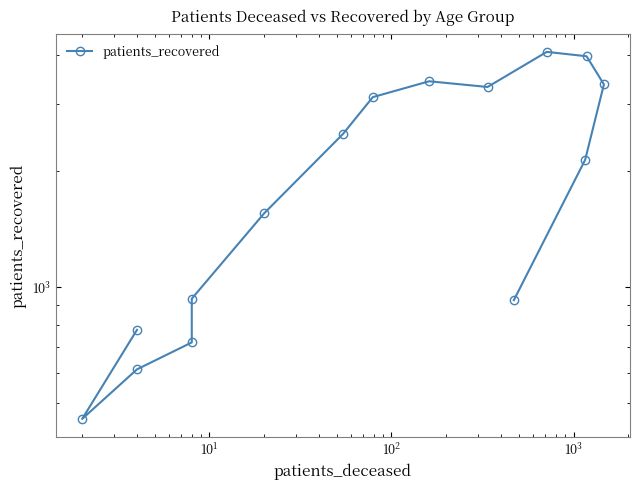

Is this an area chart (filled region under the line)?

No